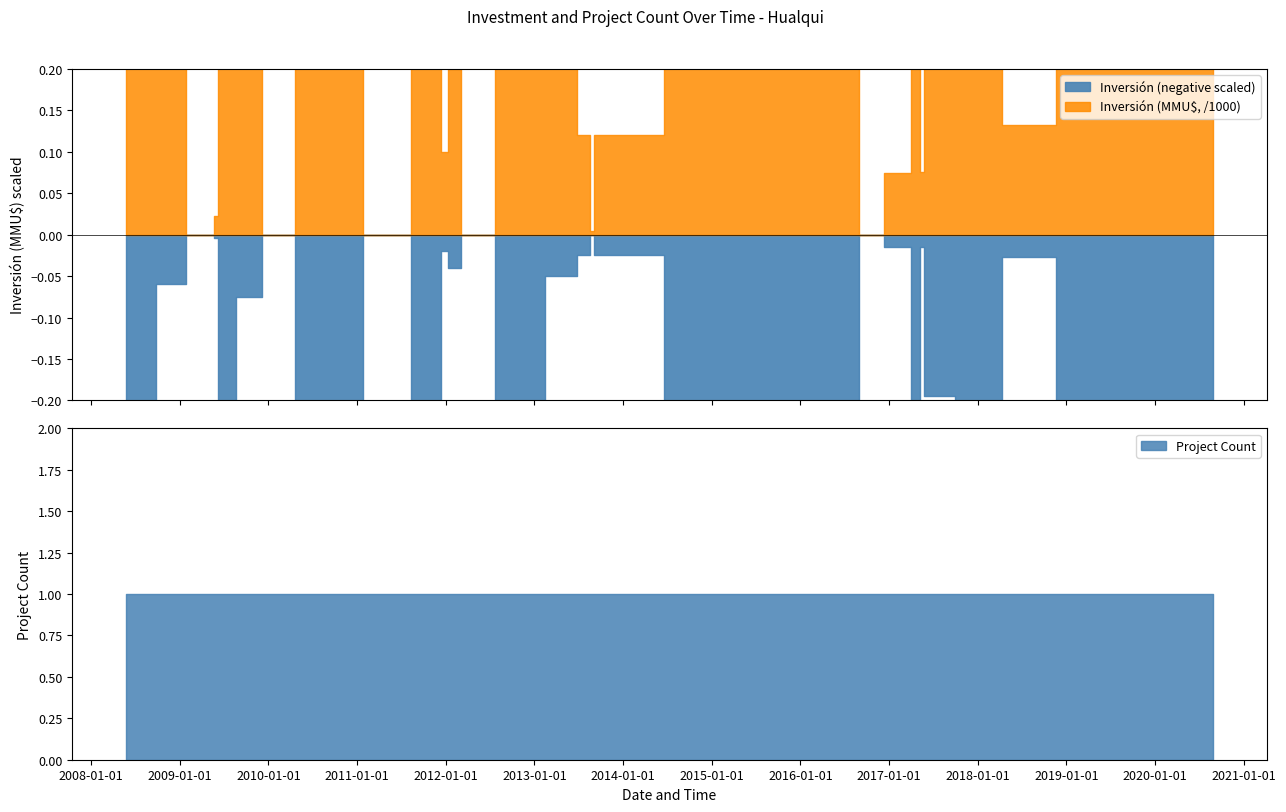

How many intersections are there between Inversión(MMU$) and Count?

10